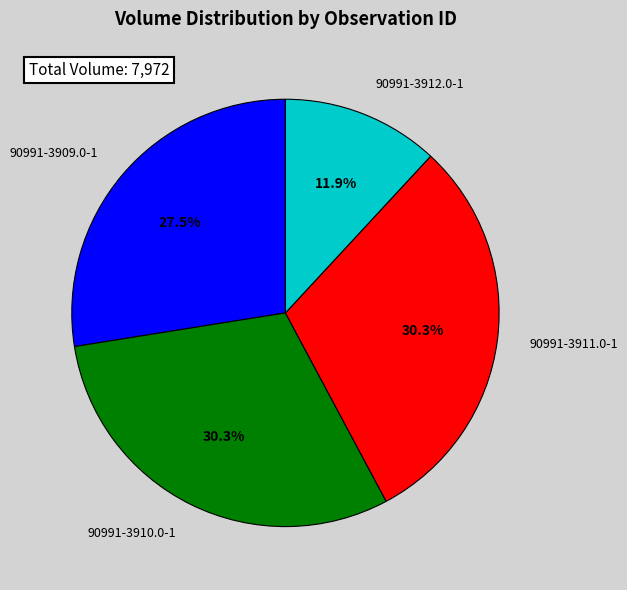

What is the ratio of the value at 90991-3910.0-1 to the value at 90991-3909.0-1?

1.1